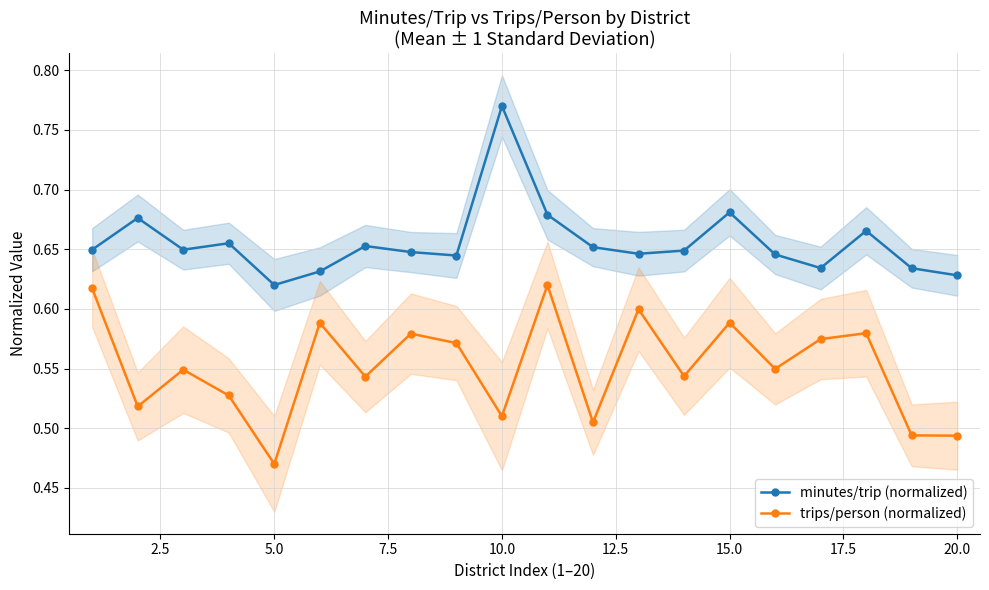

How many interior local peaks does the minutes/trip (normalized) series have?

6